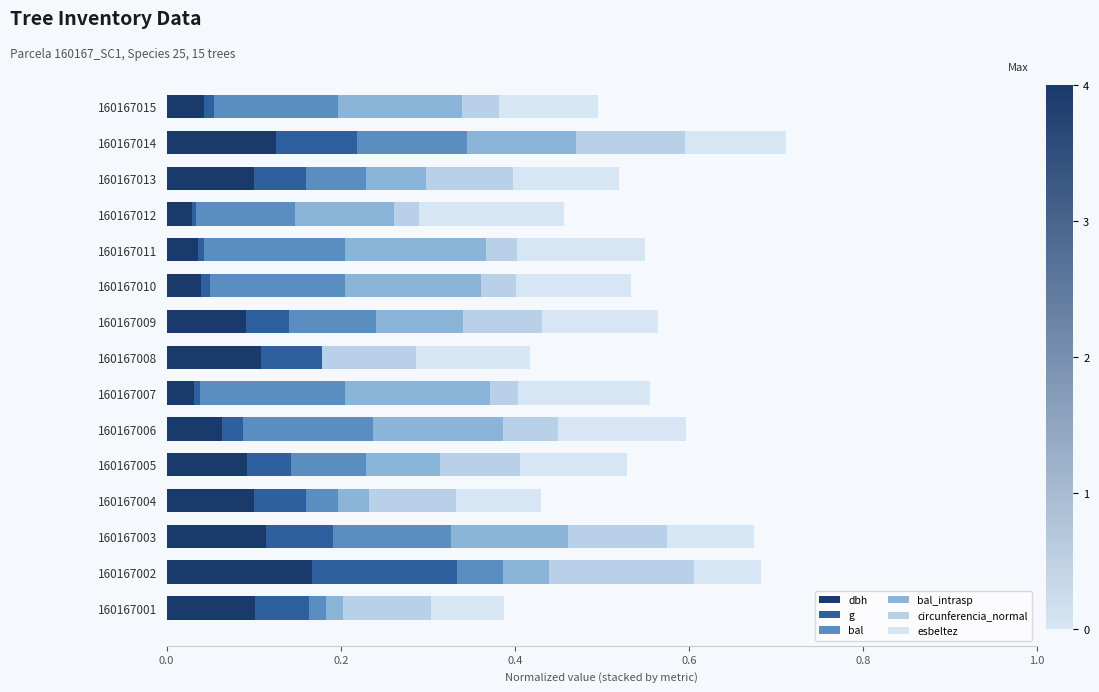

What are all the series names shown in the legend?

dbh, g, bal, bal_intrasp, circunferencia_normal, esbeltez